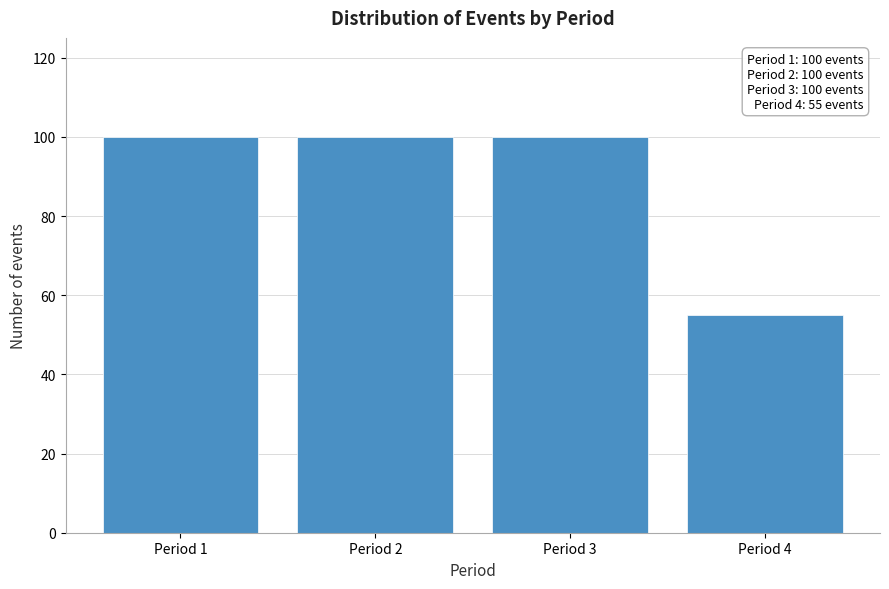

Reading right to left, list all the values displayed in this chart.

Period 4=55	Period 3=100	Period 2=100	Period 1=100